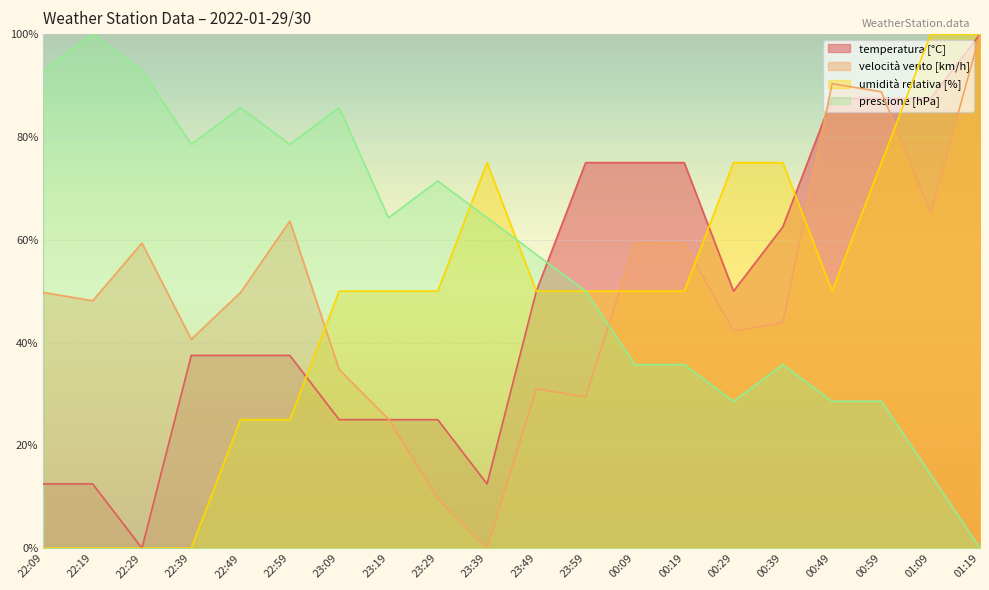

How many interior local valleys does the temperatura [°C] series have?

3